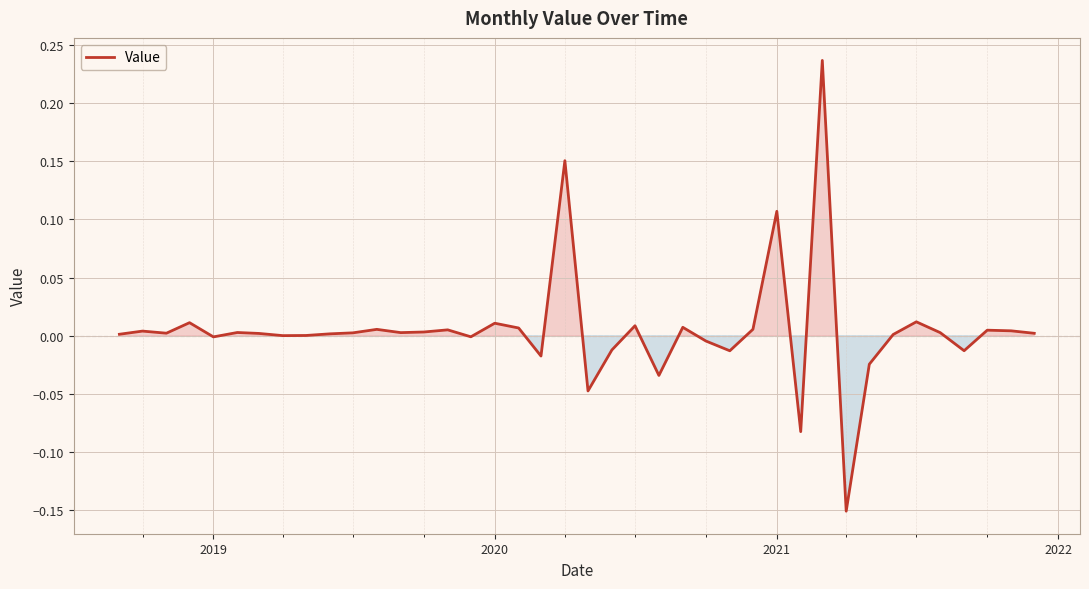

What is the difference between the maximum and minimum values?

0.4